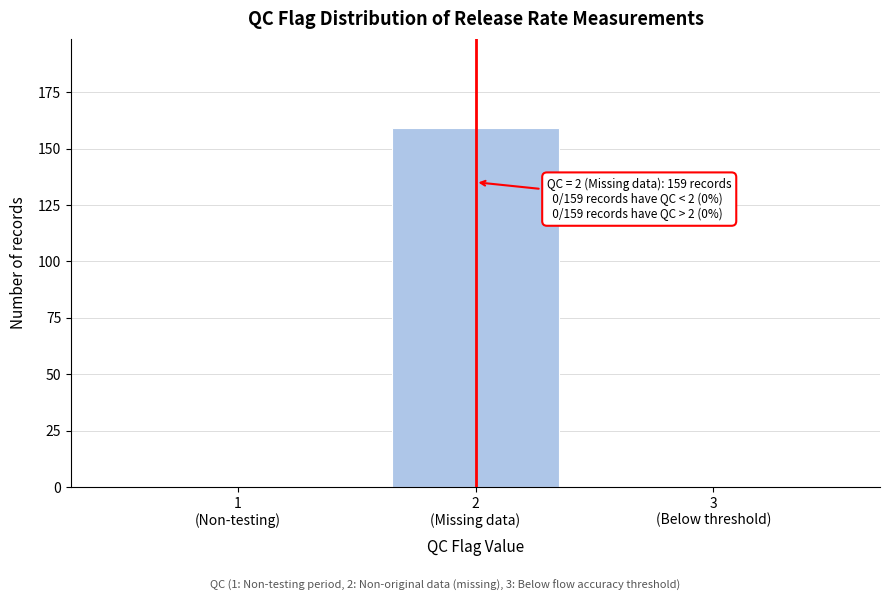

What is the sum of all values?

159